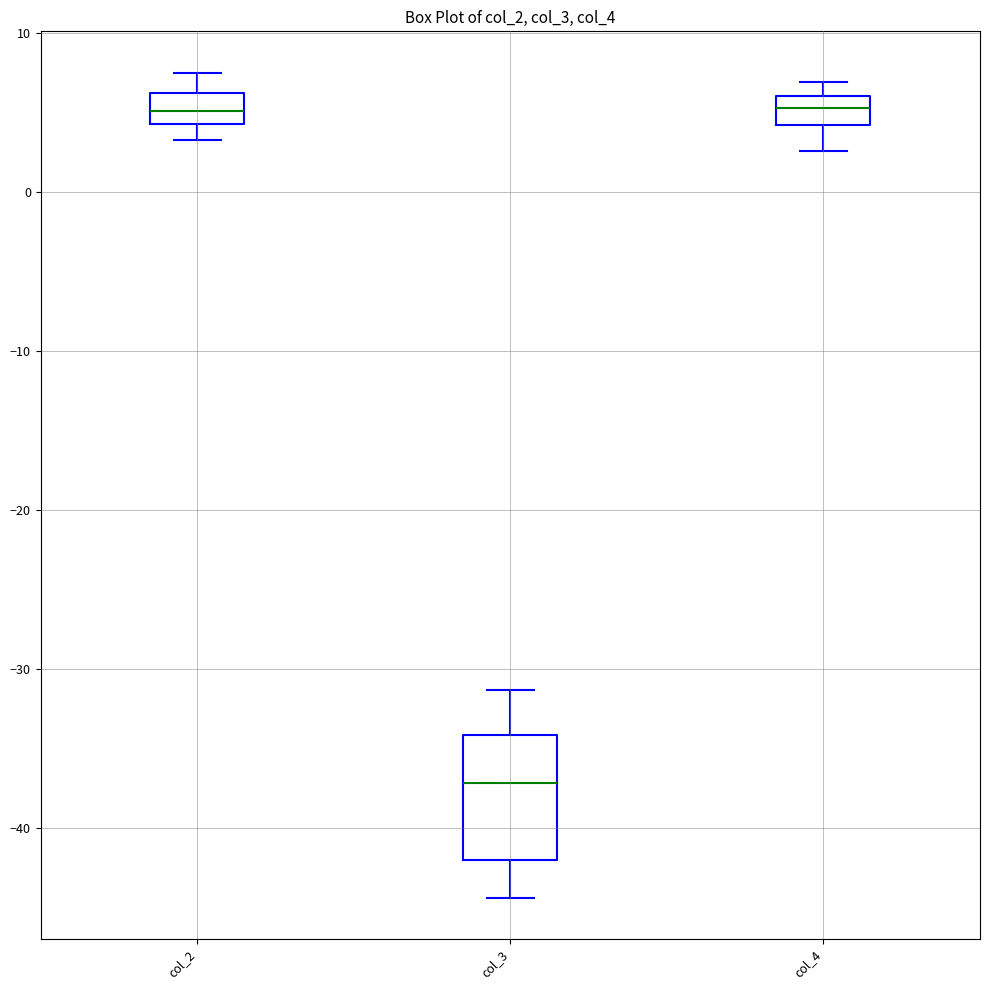

Where does the median line of the box for col_3 sit on the y-axis? The values are not printed on the chart, so give them approximately, as read against the axis.

-37